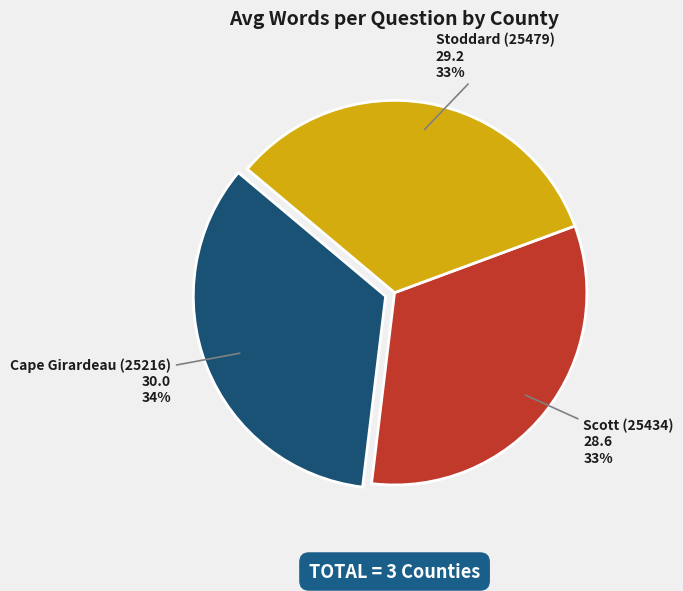

The Scott (25434) slice represents 33% of the pie. True or false?

True